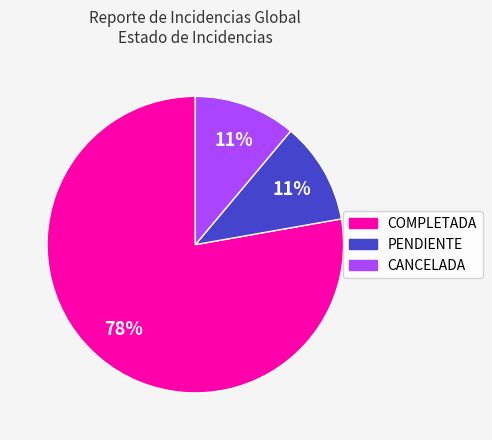

True or false: CANCELADA accounts for 2% of the total.

False